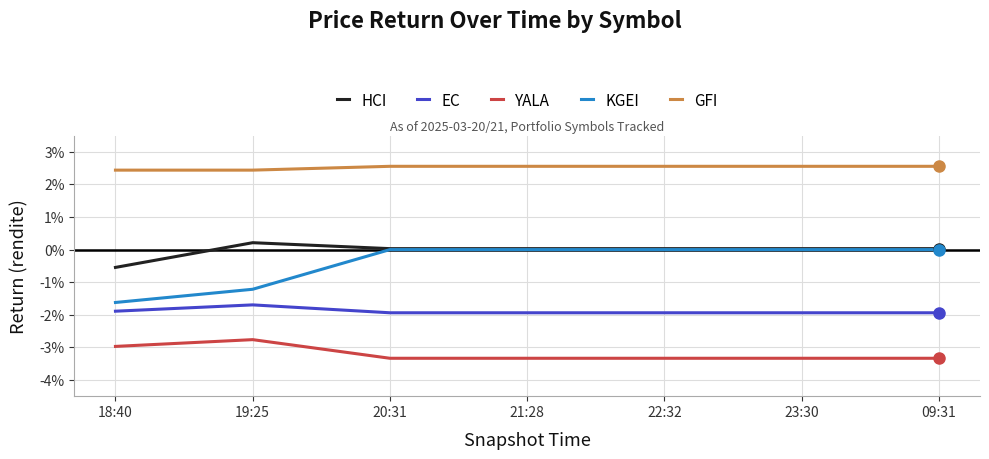

Where is the first local maximum for YALA?

19:25